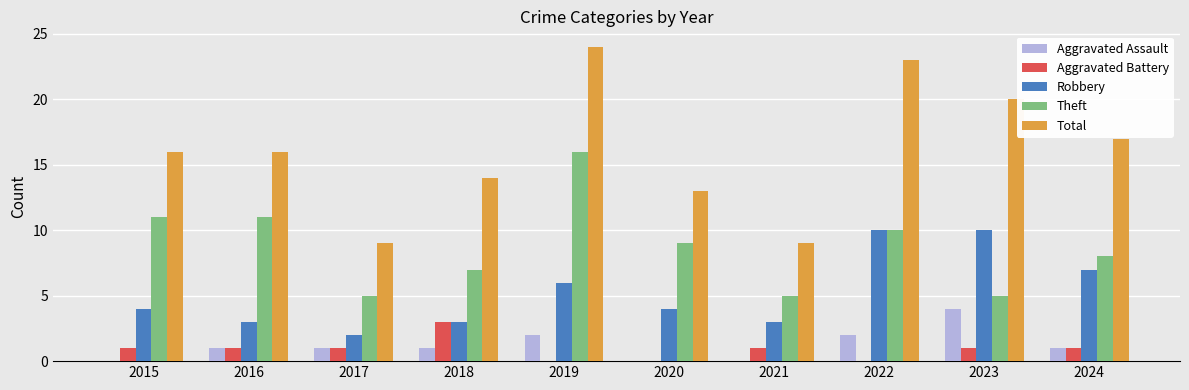

What is the total value across all series at 2016?

32